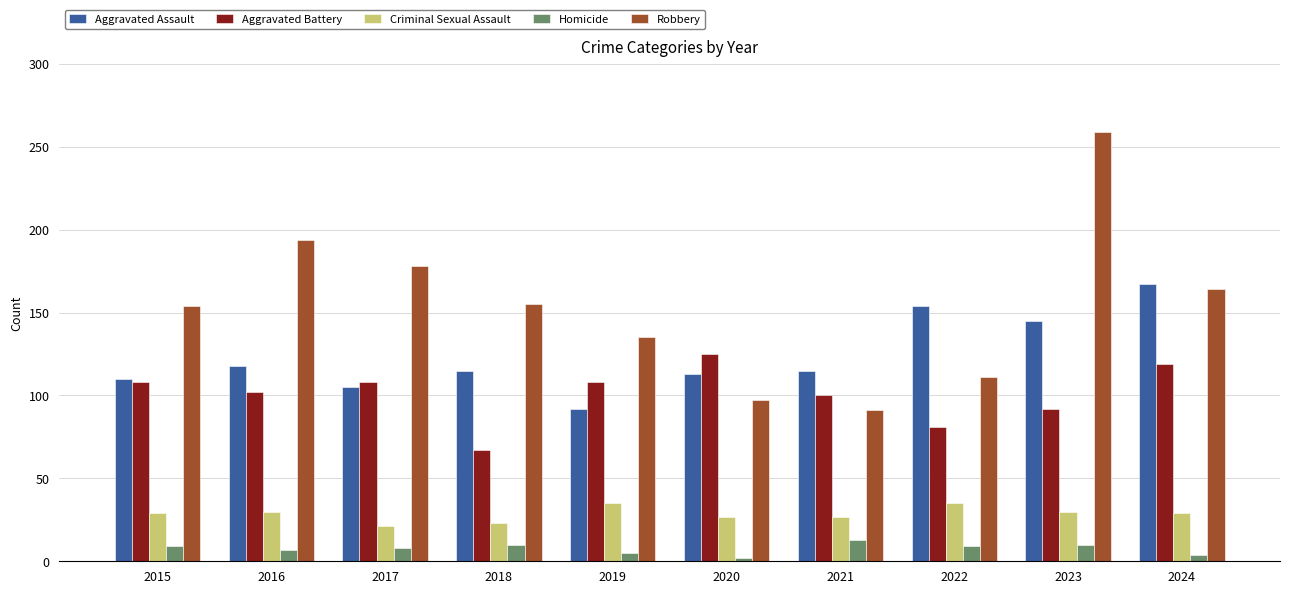

At how many categories does at least one series exceed 213?

1